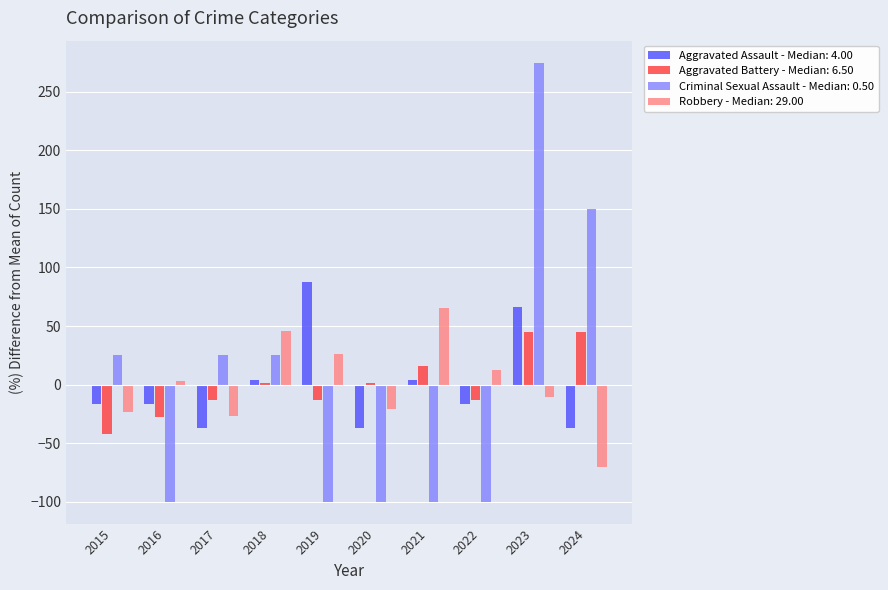

What is the difference between the maximum and minimum values in the Aggravated Battery - Median: 6.50 series?

87.0